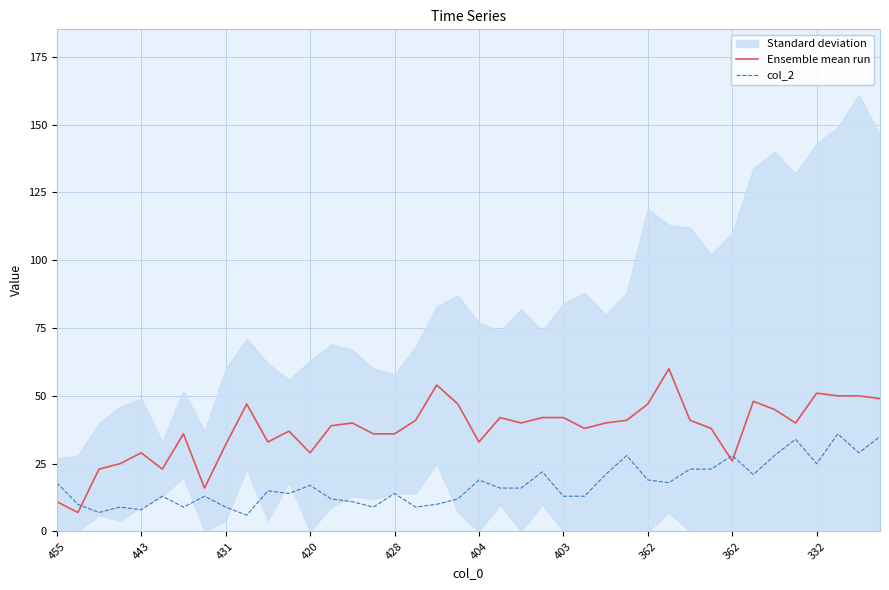

Which category has the highest value in the Ensemble mean run series?

29